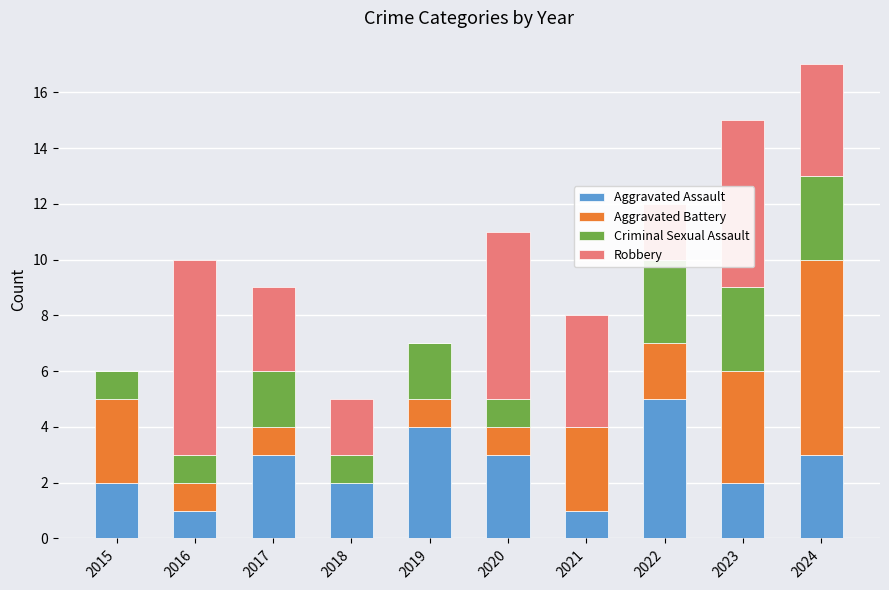

How many data points in Criminal Sexual Assault are above 2?

3